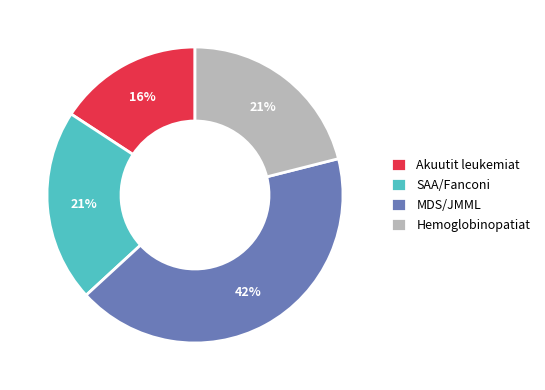

What is the ratio of the value at Akuutit leukemiat to the value at MDS/JMML?

0.4